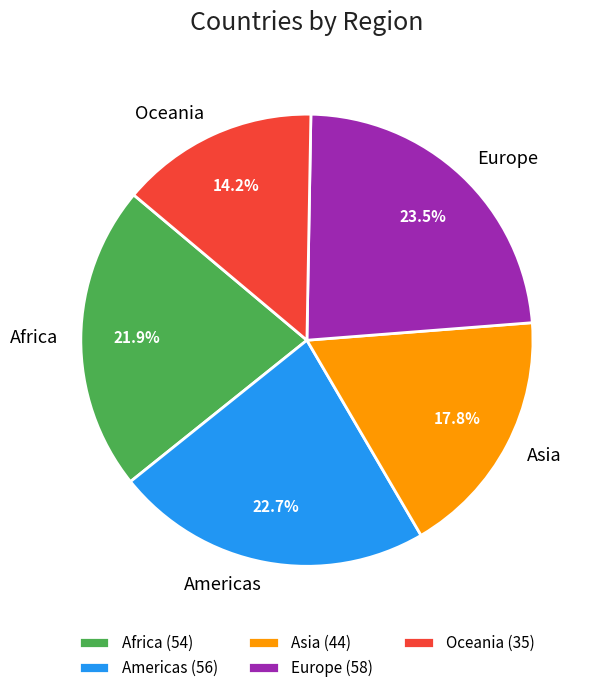

True or false: Oceania accounts for 14% of the total.

True